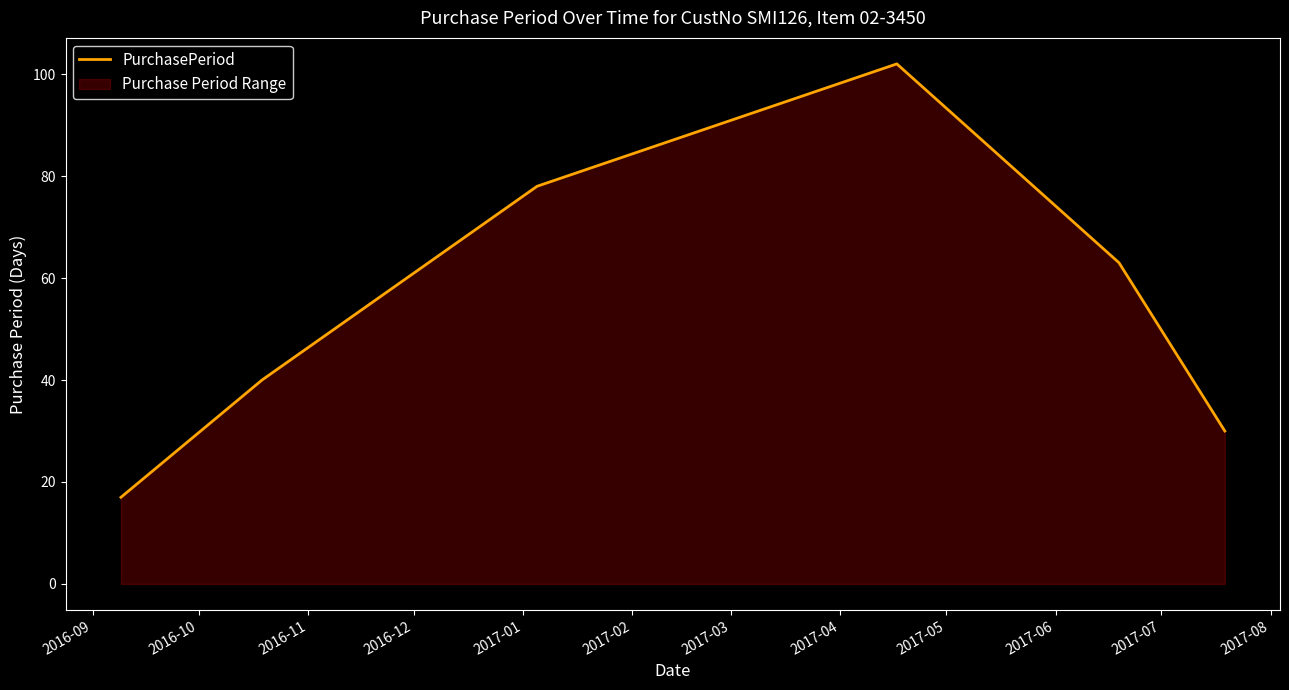

True or false: there are more than 2 points higher than both neighbors.

False